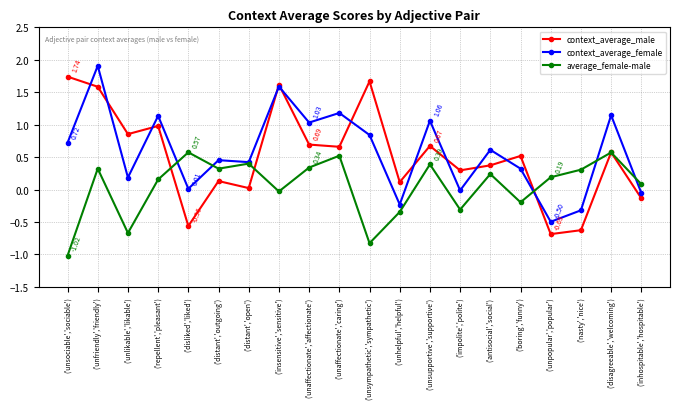

What is the total value across all series at ('nasty','nice')?

-0.6